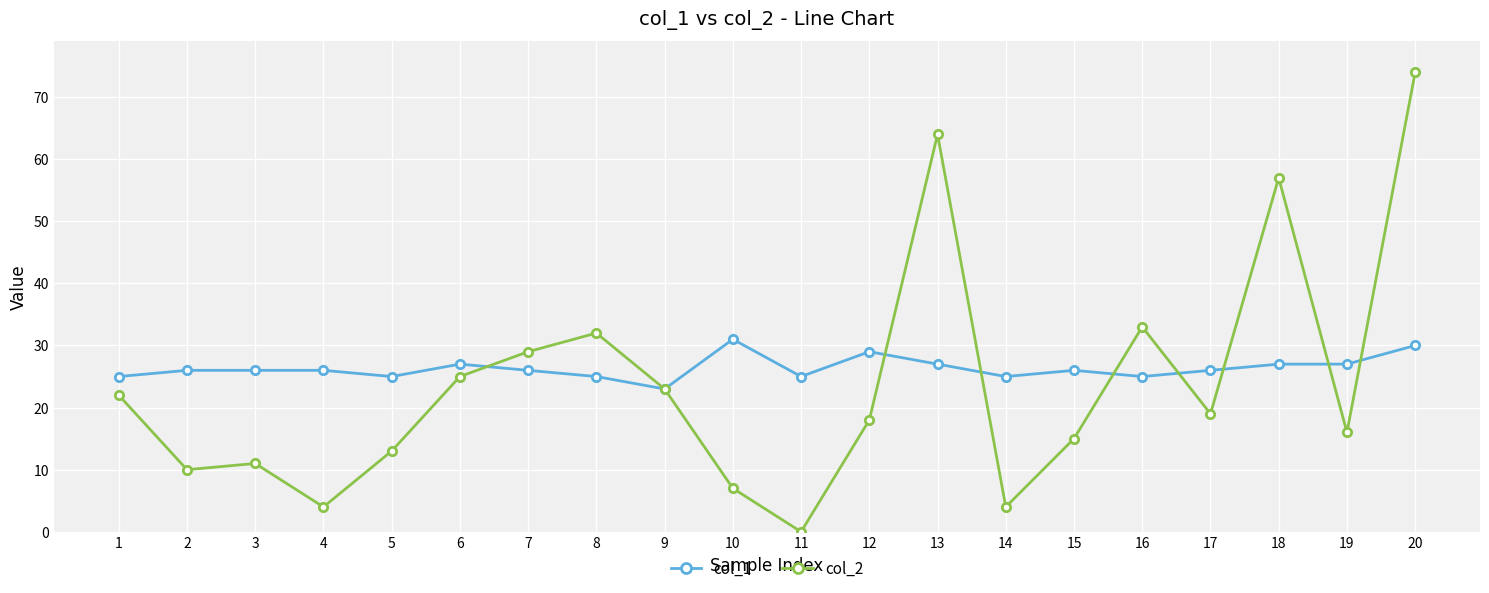

How many col_1 values are between 25 and 27?

16